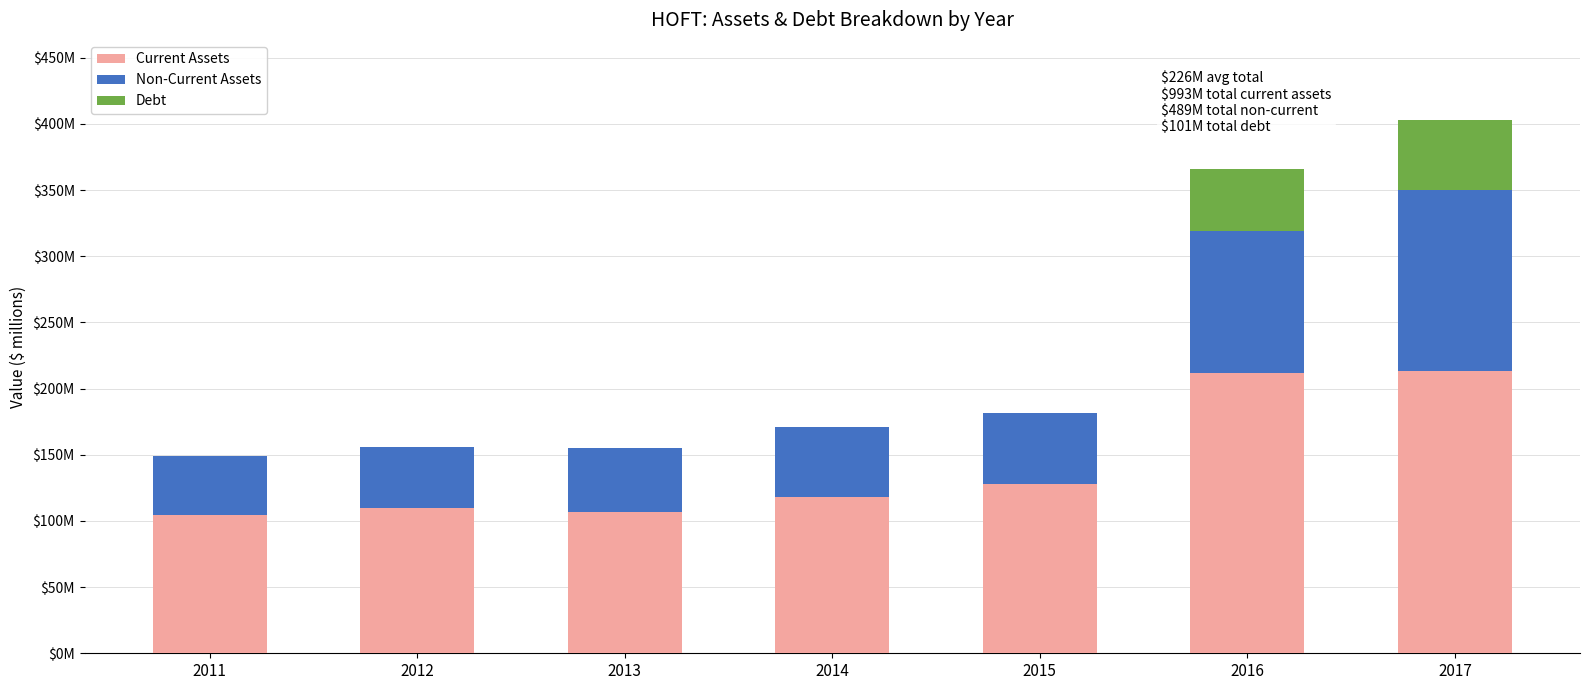

What are all the series names shown in the legend?

Current Assets, Non-Current Assets, Debt